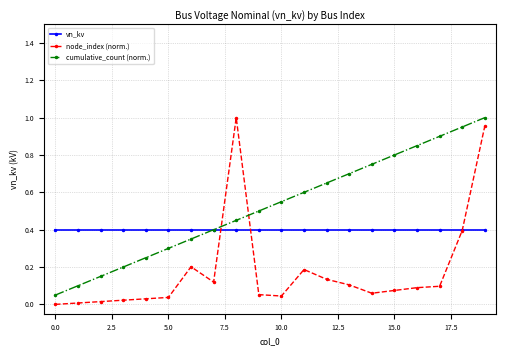

What is the value of the vn_kv point at the 3rd from the left?

0.4